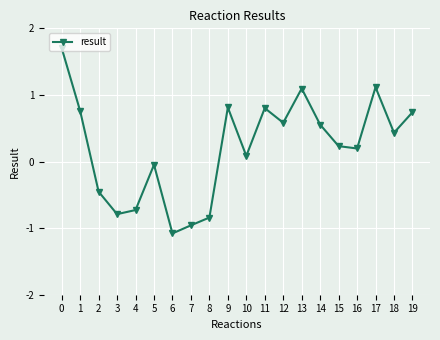

What is the greatest value displayed?

1.7